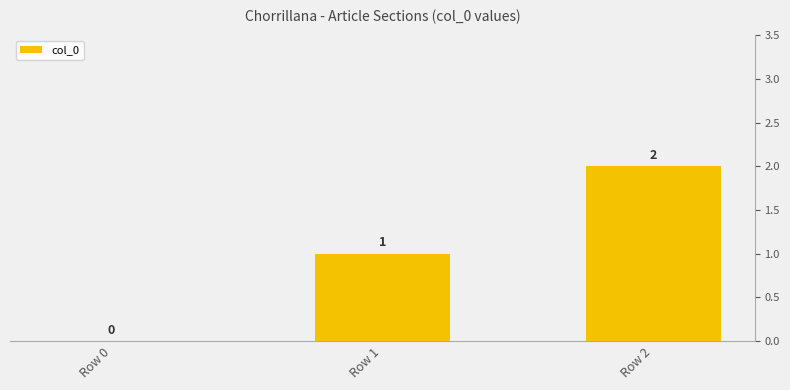

At which category does the chart reach its minimum across all series?

Row 0